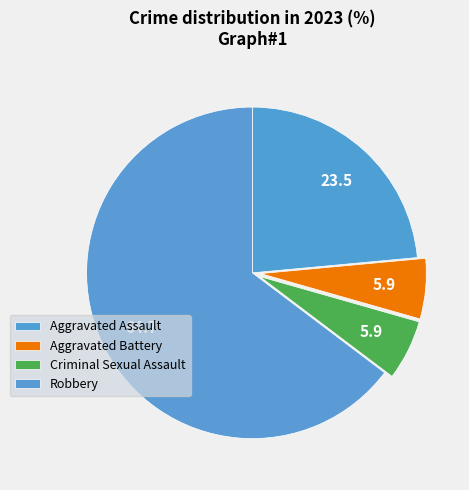

How many slices are in this pie chart?

4